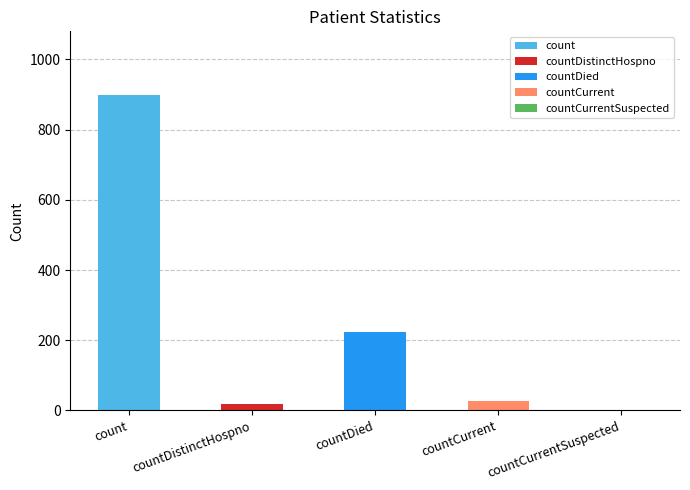

Approximately how many times larger is the value at countDistinctHospno compared to countCurrent?

0.7